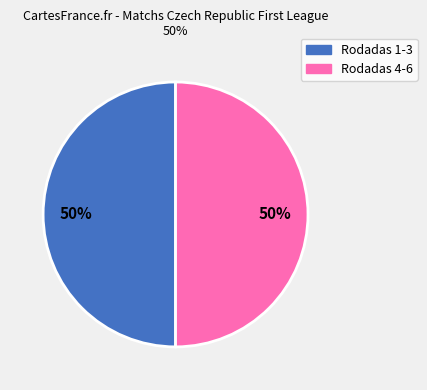

To the nearest percent, what is the average slice percentage?

50%